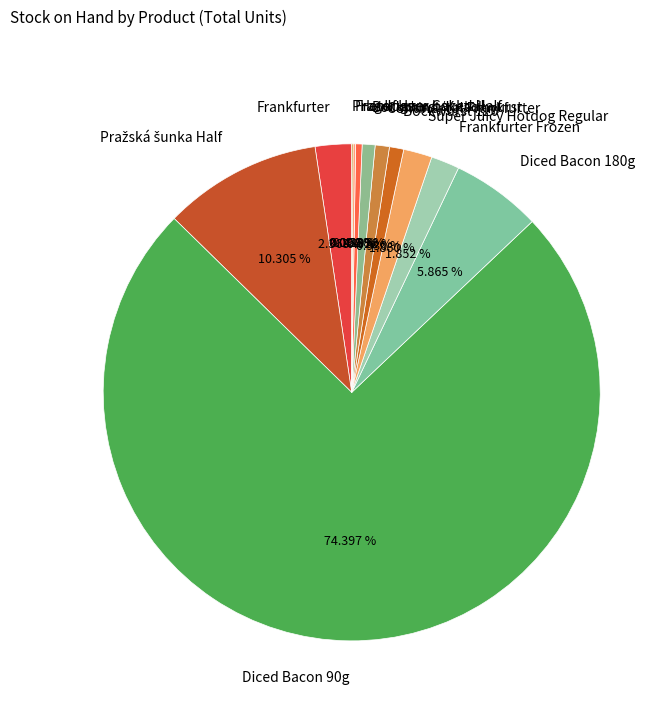

Combined, do Bockwurst/Knackwurst and Frankfurter account for over 50%?

No